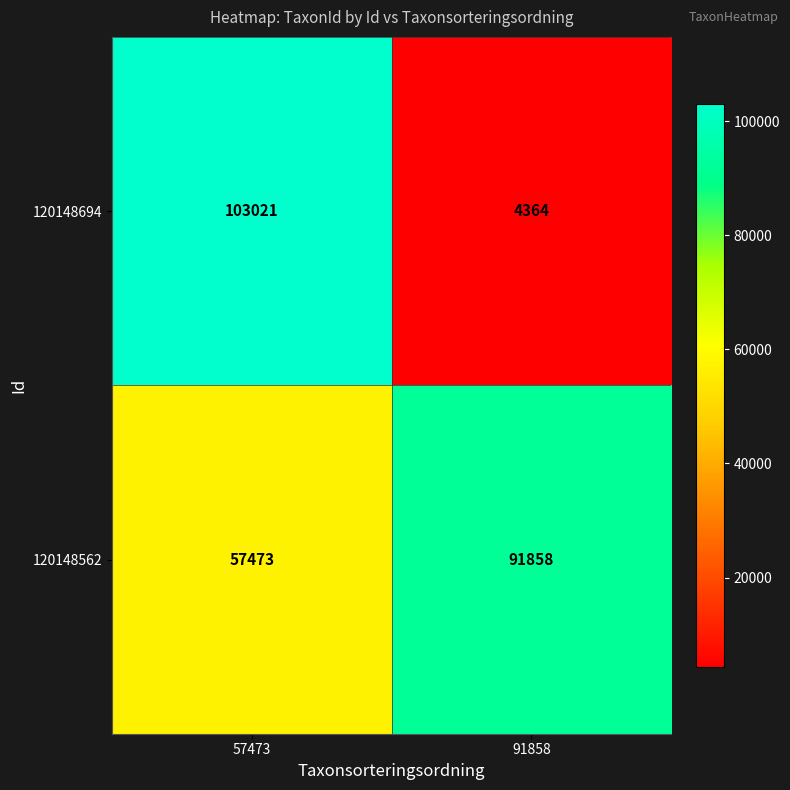

Which series has the widest spread of values?

120148694